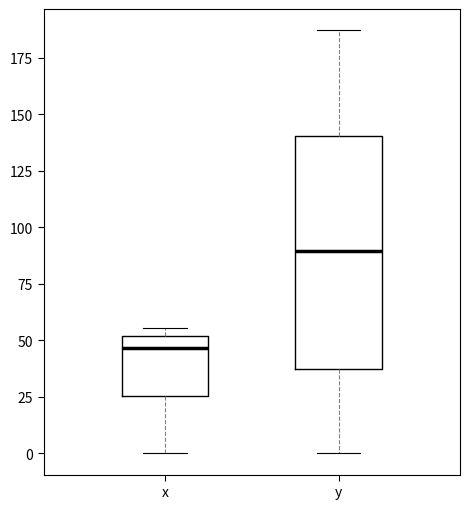

Which box has the highest median line?

y